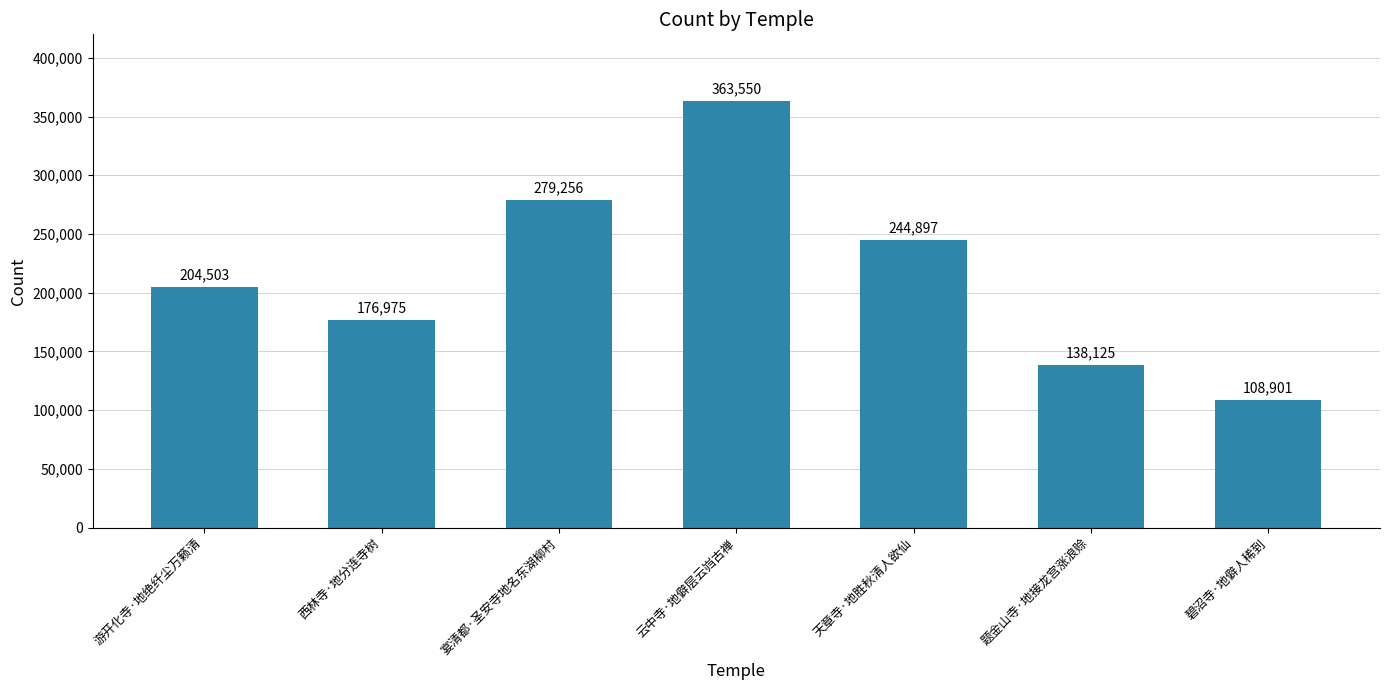

Reading right to left, list all the values displayed in this chart.

108901	138125	244897	363550	279256	176975	204503